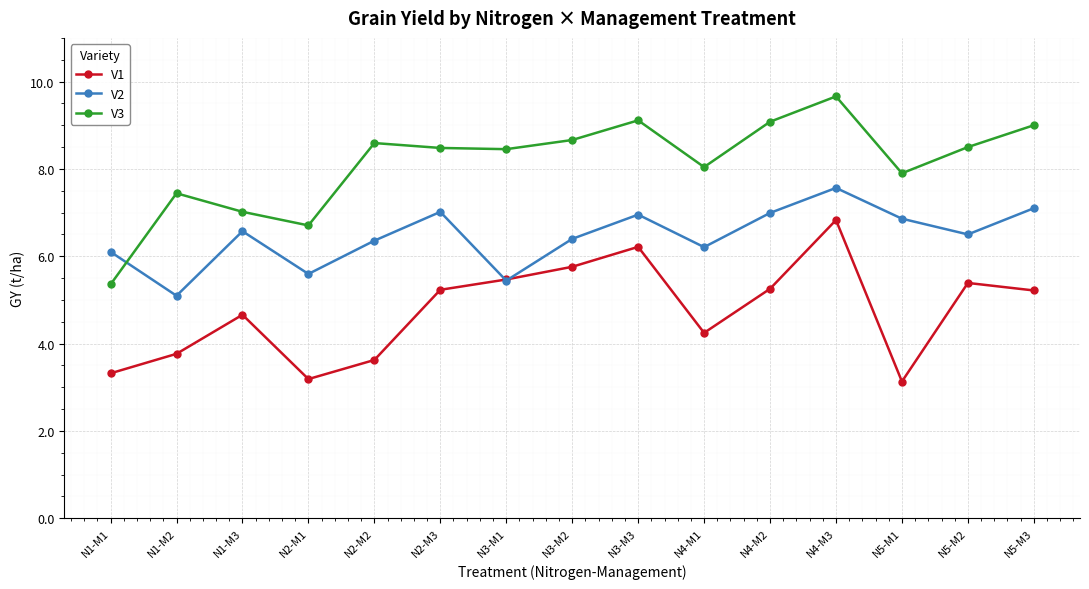

What is the minimum value shown in the chart?

3.1